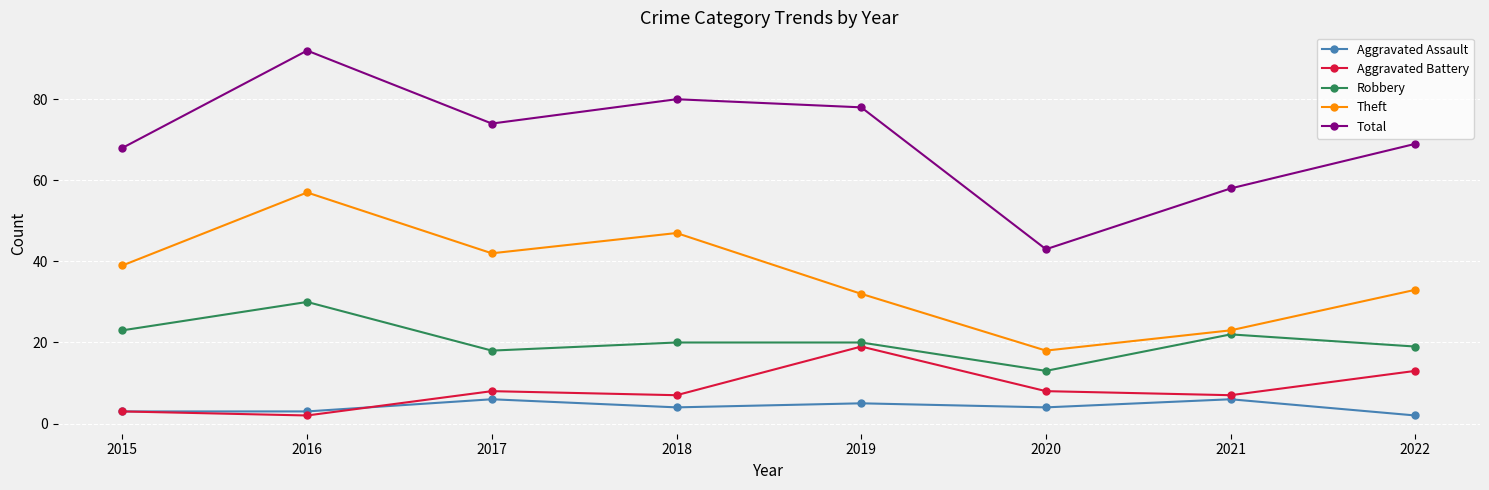

What is the difference between the highest and lowest values at 2020?

39